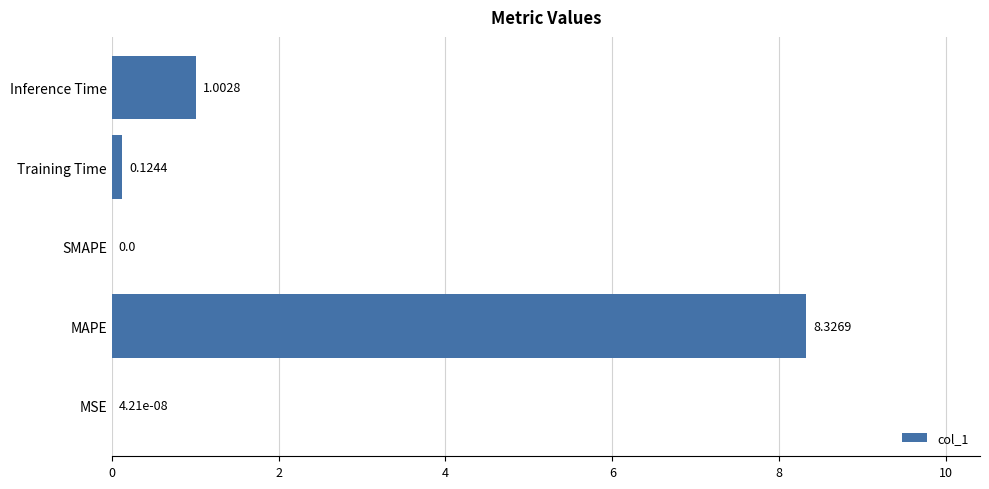

At which label is the value closest to 4?

Inference Time